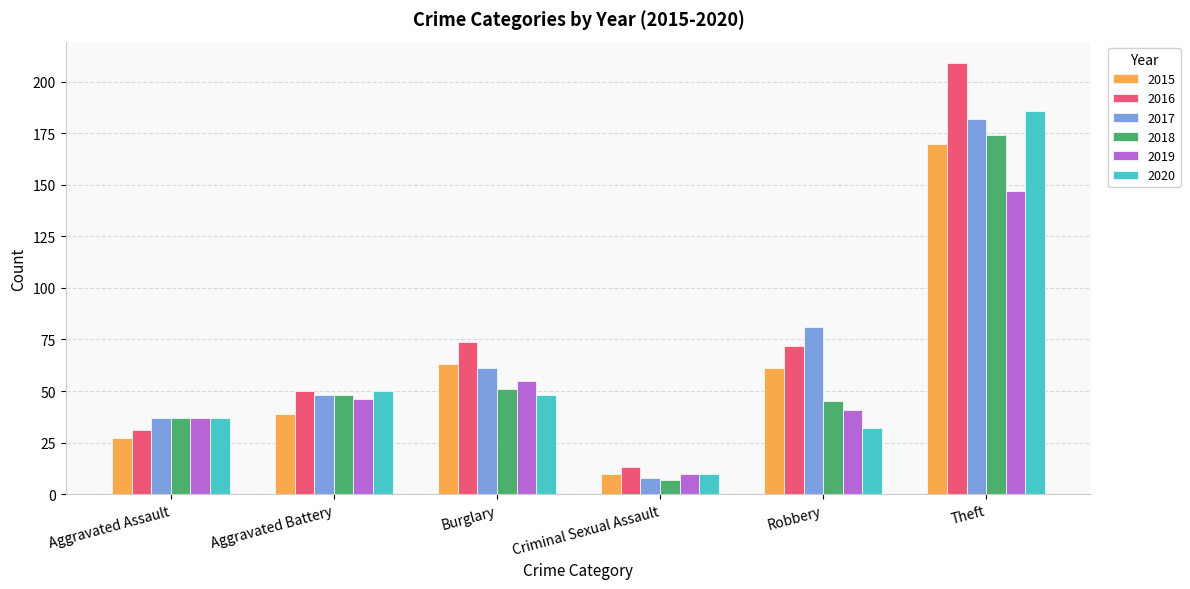

Does the chart contain any negative values?

No